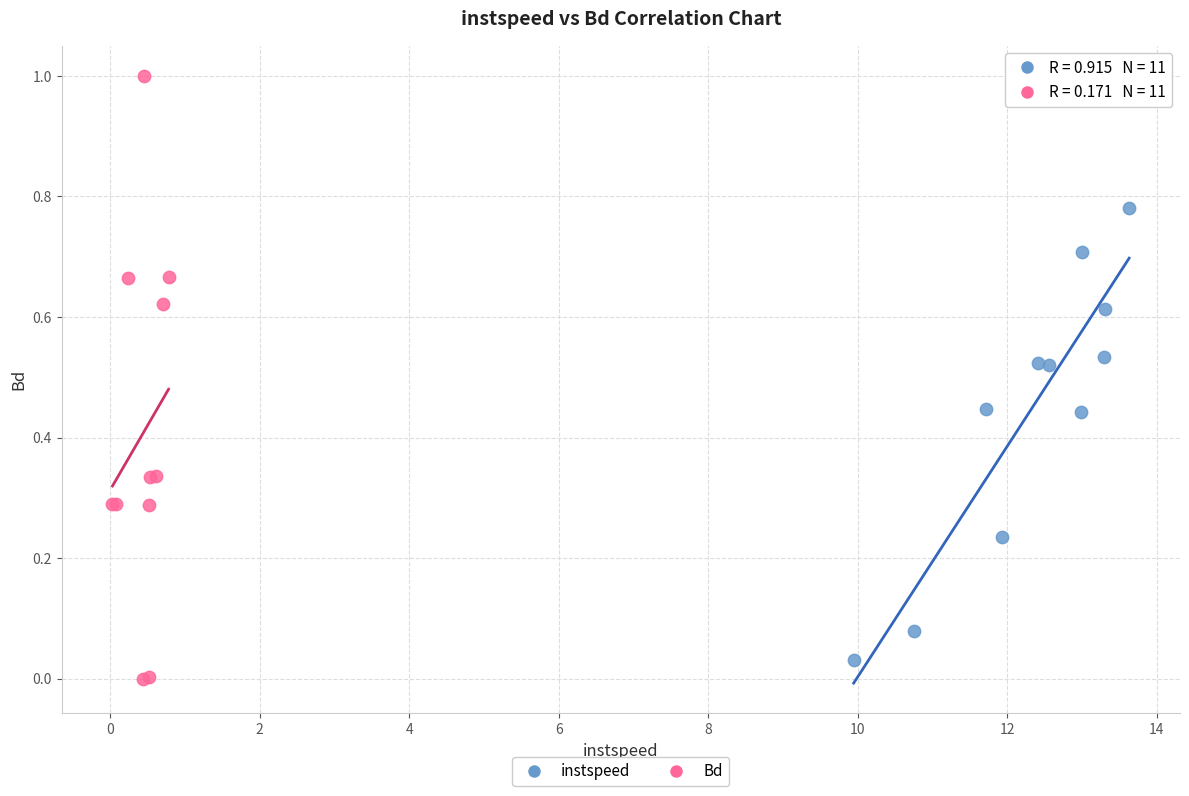

Which series contains the highest Y value?

Bd